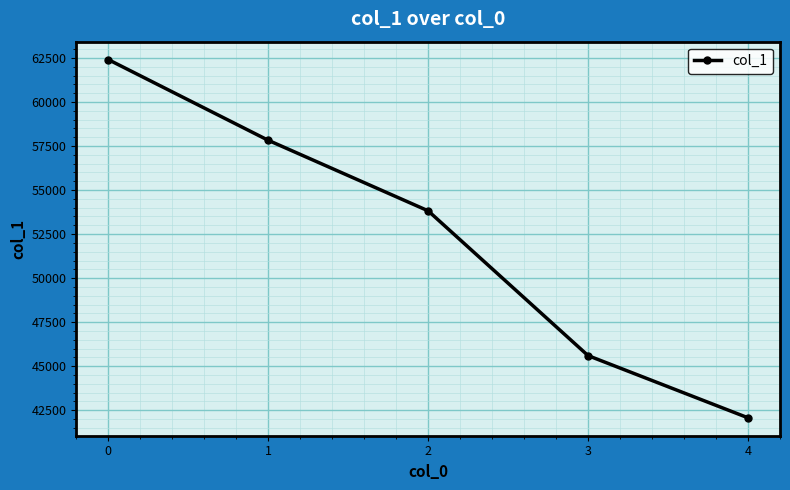

List the labels in order of value, largest first.

0, 1, 2, 3, 4